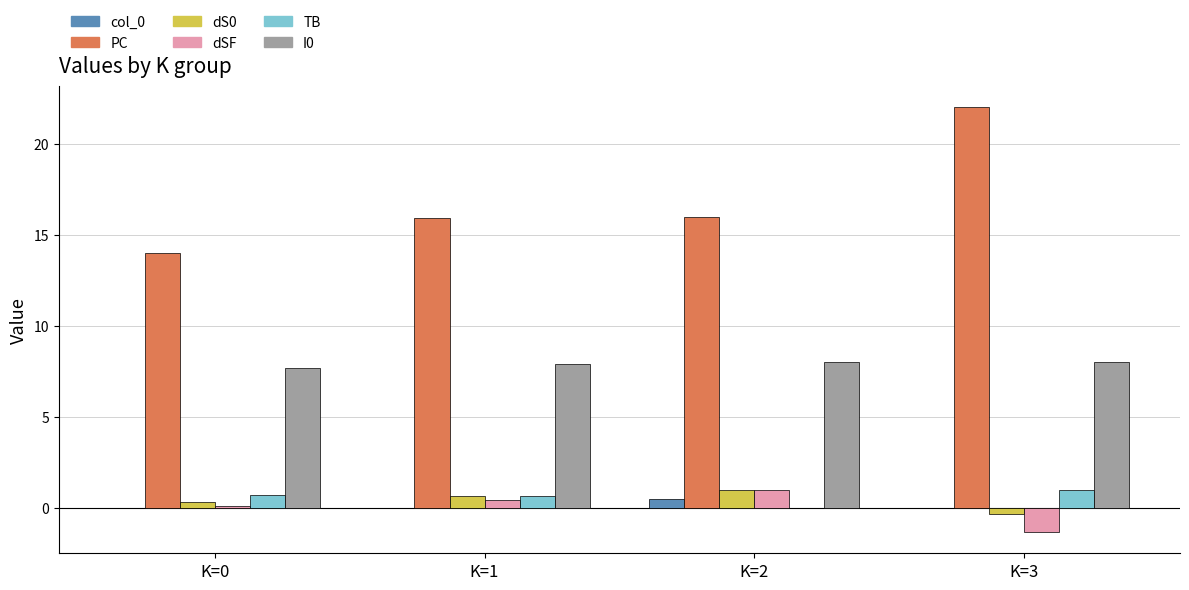

Which category has the highest value in the dS0 series?

K=2